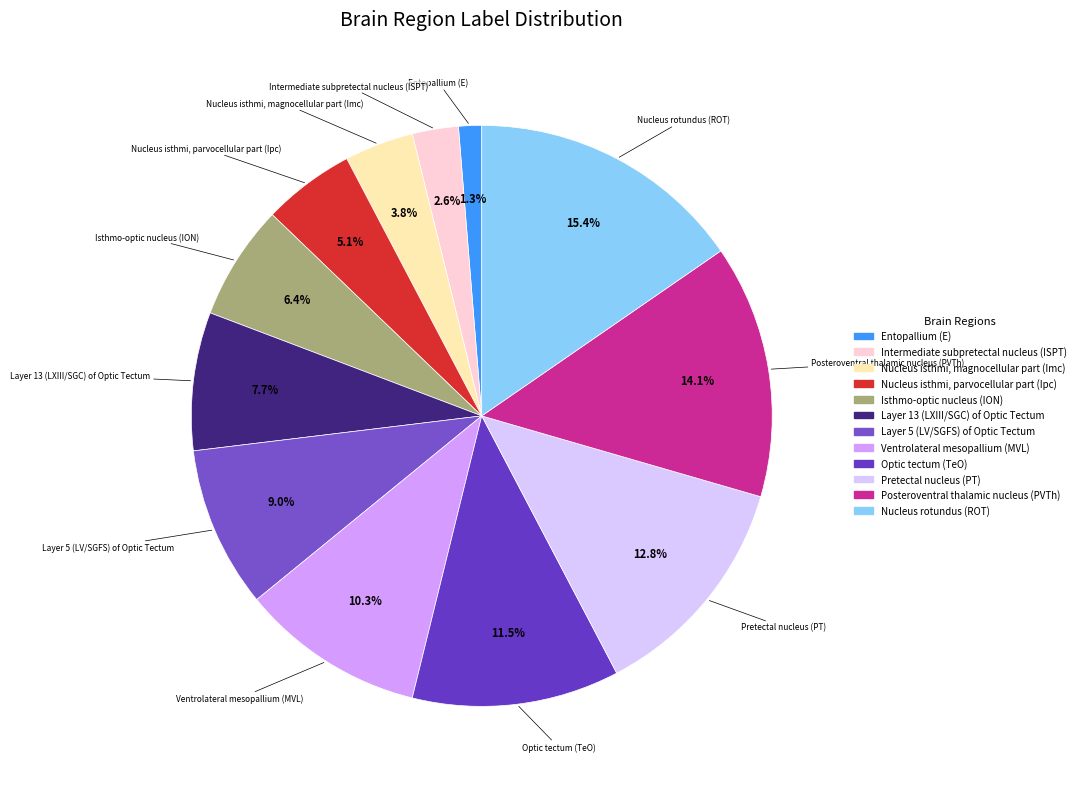

How much of the chart is everything except Intermediate subpretectal nucleus (ISPT)?

97.4%